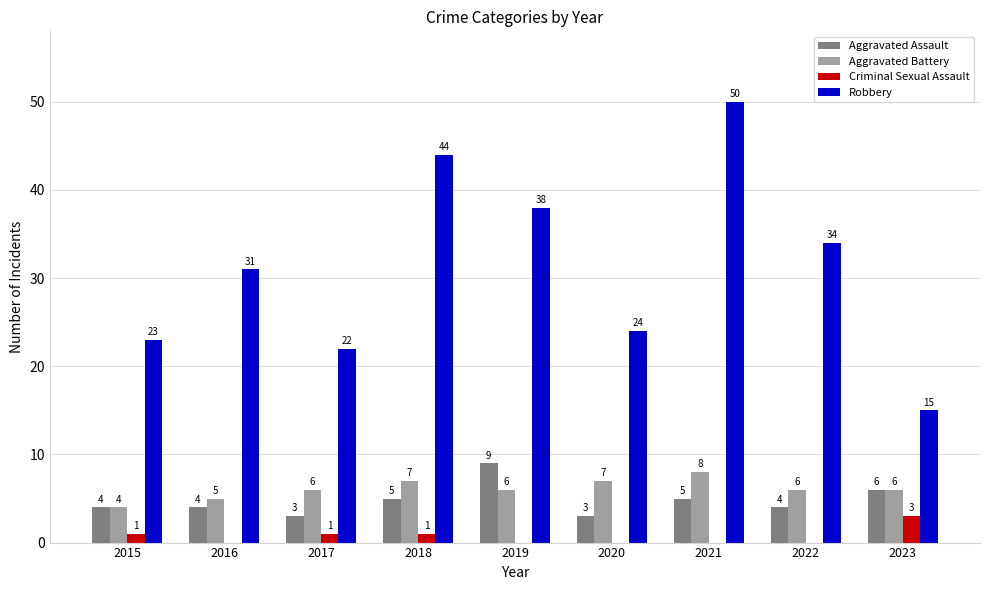

What is the sum of all Criminal Sexual Assault values?

6